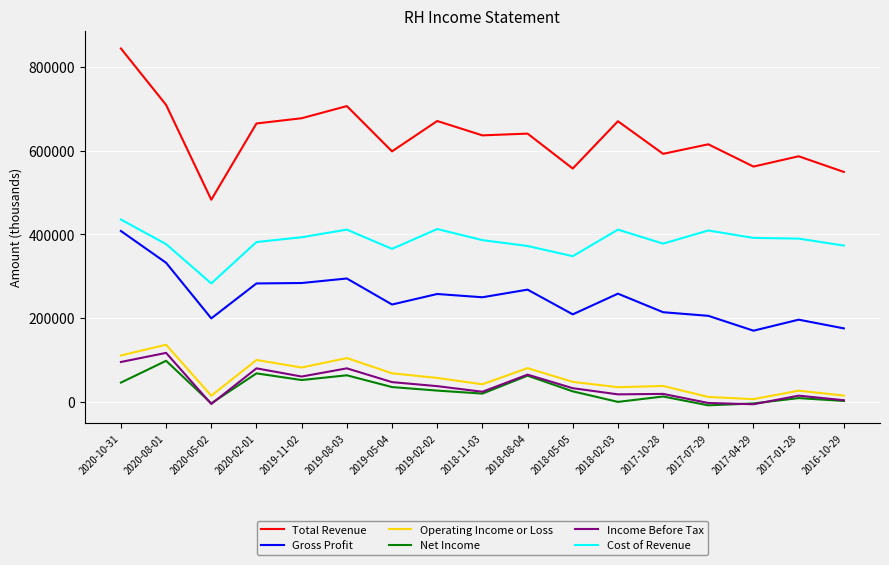

What position from the right is 2019-08-03?

12